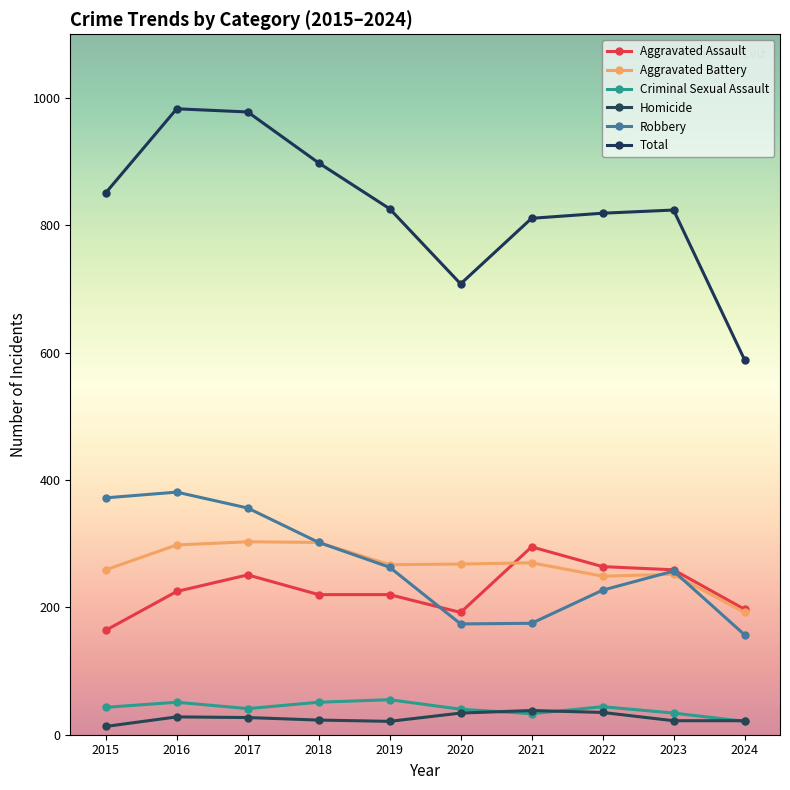

What is the average value of the Homicide series?

26